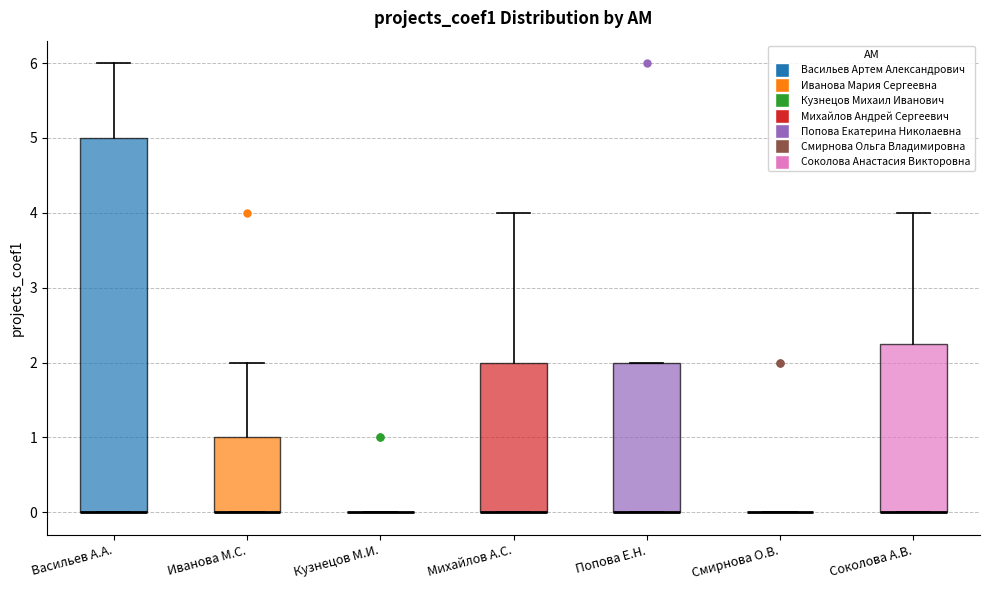

Reading left to right, transcribe this box plot: for each box, give where its median line is, the range the box spans, and where its two whiskers end, as read against the y-axis. The values are not printed on the chart, so give them approximately, as read against the axis.

Васильев А.А.: median 0.0 (drawn on the box's lower edge), box 0.0 to 5.0, whiskers 0.0 to 6.0
Иванова М.С.: median 0.0 (drawn on the box's lower edge), box 0.0 to 1.0, whiskers 0.0 to 2.0
Кузнецов М.И.: box collapsed to a line at 0.0, whiskers 0.0 to 0.0
Михайлов А.С.: median 0.0 (drawn on the box's lower edge), box 0.0 to 2.0, whiskers 0.0 to 4.0
Попова Е.Н.: median 0.0 (drawn on the box's lower edge), box 0.0 to 2.0, whiskers 0.0 to 2.0
Смирнова О.В.: box collapsed to a line at 0.0, whiskers 0.0 to 0.0
Соколова А.В.: median 0.0 (drawn on the box's lower edge), box 0.0 to 2.3, whiskers 0.0 to 4.0